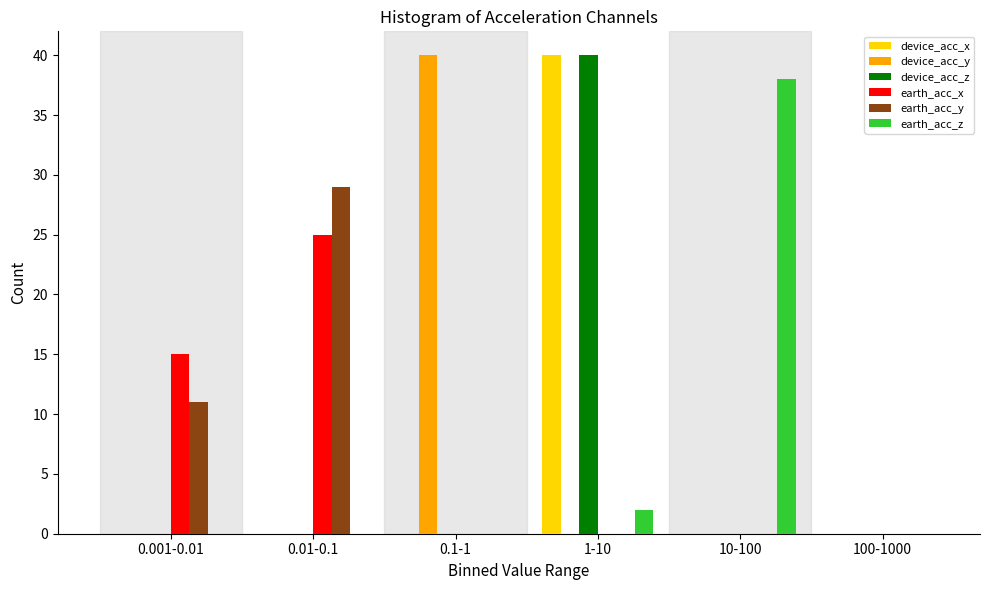

What is the highest value of the device_acc_x series?

40